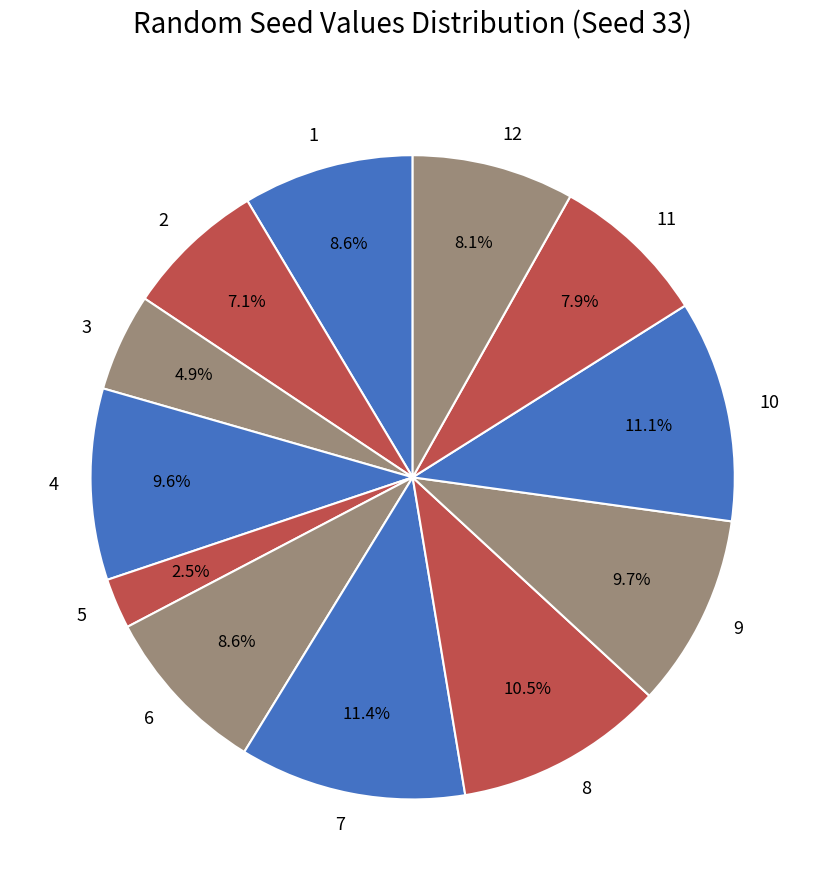

Between 12 and 3, which is larger?

12